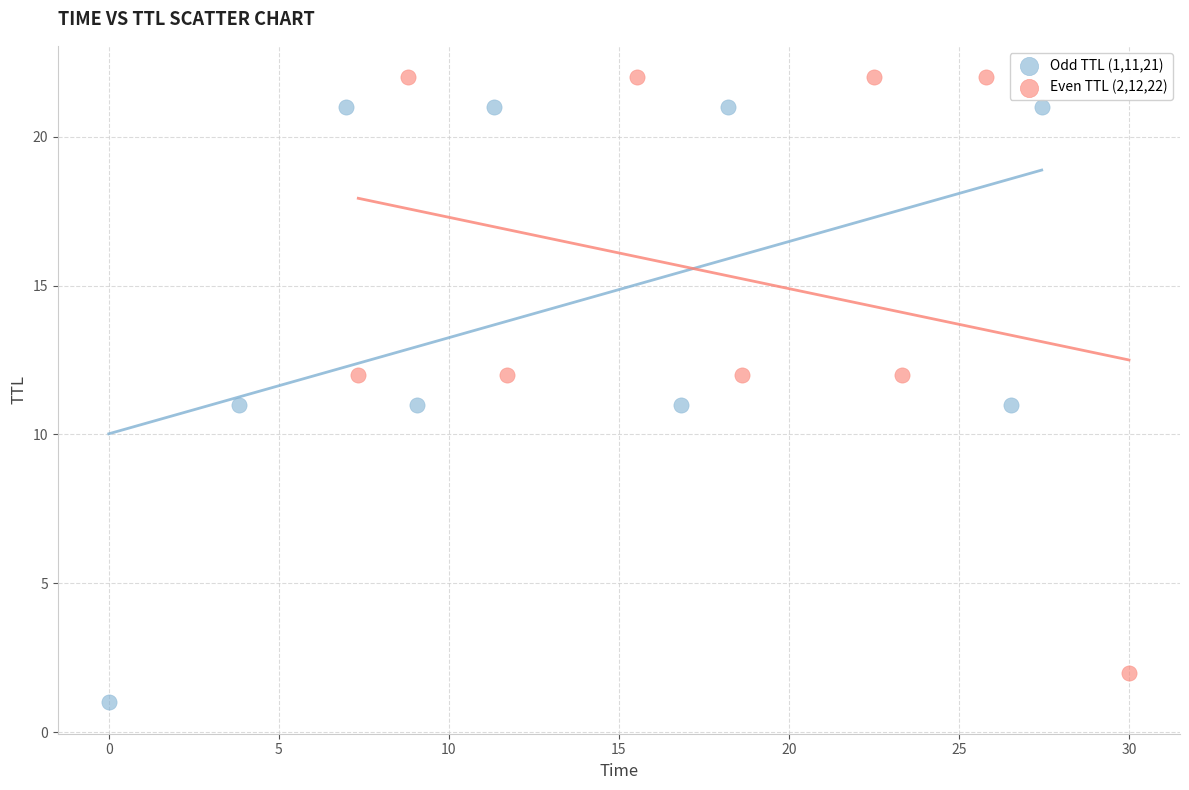

Which series contains the highest Y value?

Even TTL (2,12,22)